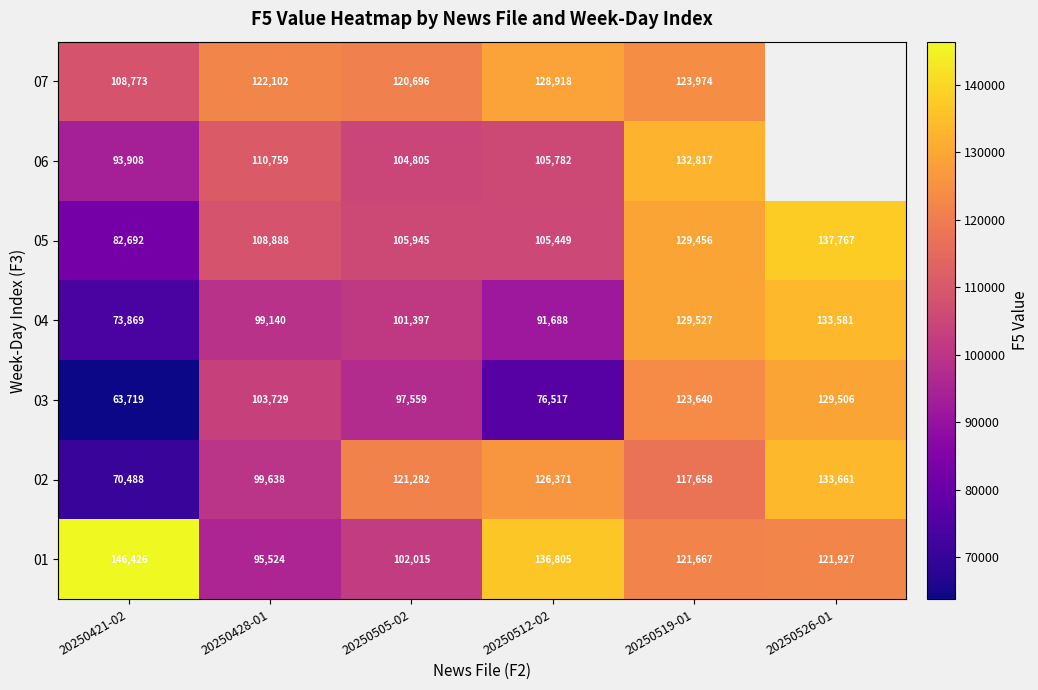

Is it true that 04 equals 181751.8 at 20250505-02?

False